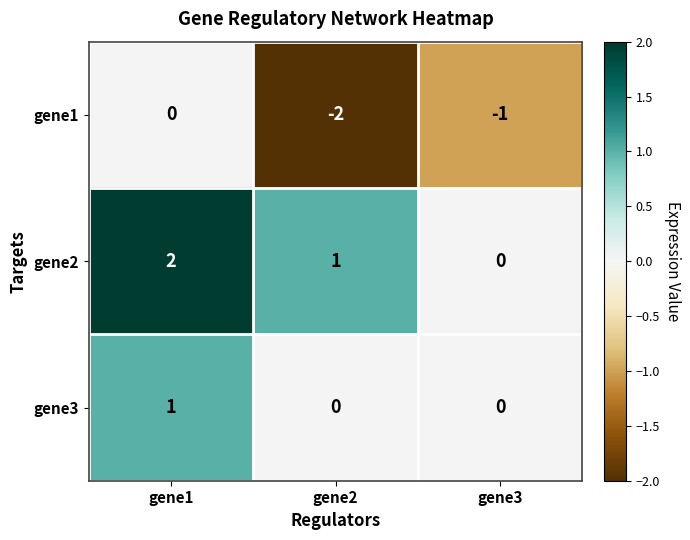

True or false: gene3 has a value of 0 at gene3.

True